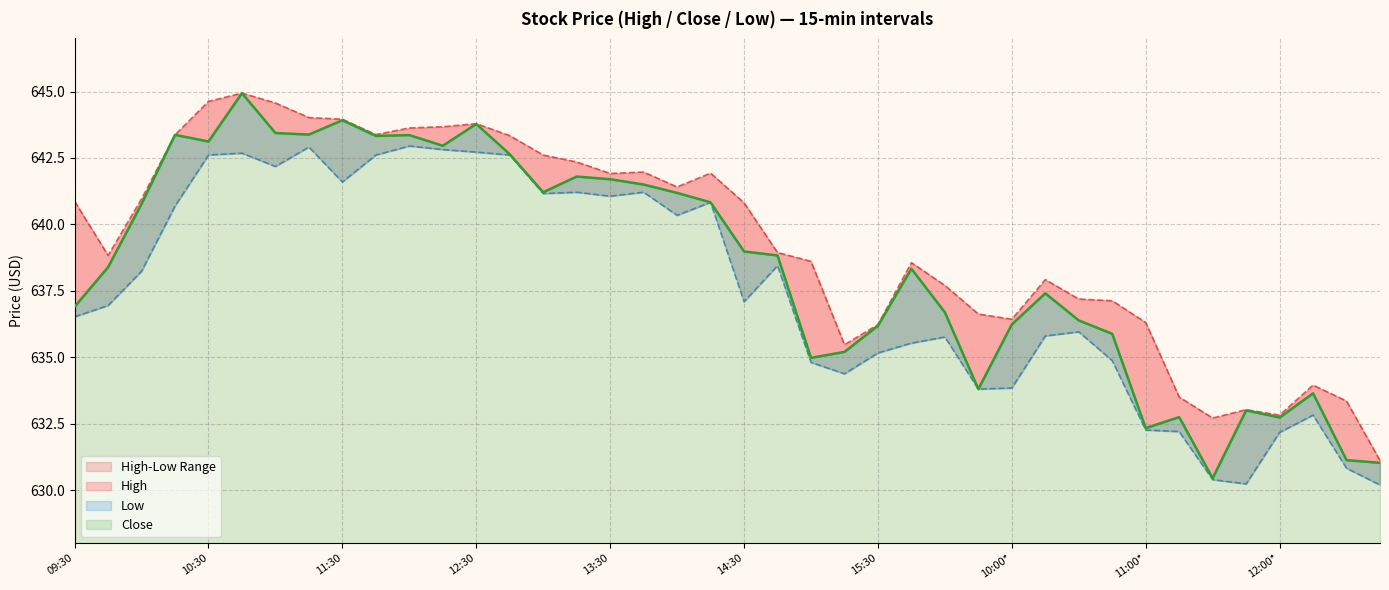

Reading left to right, transcribe all the data shown in this chart.

High: 640.9	638.8	641.0	643.4	644.6	644.9	644.6	644.0	644.0	643.4	643.6	643.7	643.8	643.3	642.6	642.3	641.9	642.0	641.4	641.9	640.8	638.9	638.6	635.5	636.2	638.6	637.7	636.6	636.4	637.9	637.2	637.1	636.3	633.5	632.7	633.0	632.8	634.0	633.3	631.1
Low: 636.5	636.9	638.2	640.7	642.6	642.7	642.2	642.9	641.6	642.6	643.0	642.8	642.7	642.6	641.2	641.2	641.1	641.2	640.3	640.8	637.1	638.4	634.8	634.4	635.2	635.5	635.8	633.8	633.8	635.8	636.0	634.9	632.3	632.2	630.4	630.2	632.2	632.8	630.8	630.2
Close: 636.9	638.4	640.8	643.4	643.1	644.9	643.4	643.4	643.9	643.3	643.4	643.0	643.8	642.6	641.2	641.8	641.7	641.5	641.2	640.8	639.0	638.8	635.0	635.2	636.2	638.3	636.7	633.8	636.2	637.4	636.4	635.9	632.3	632.7	630.4	633.0	632.7	633.6	631.1	631.0